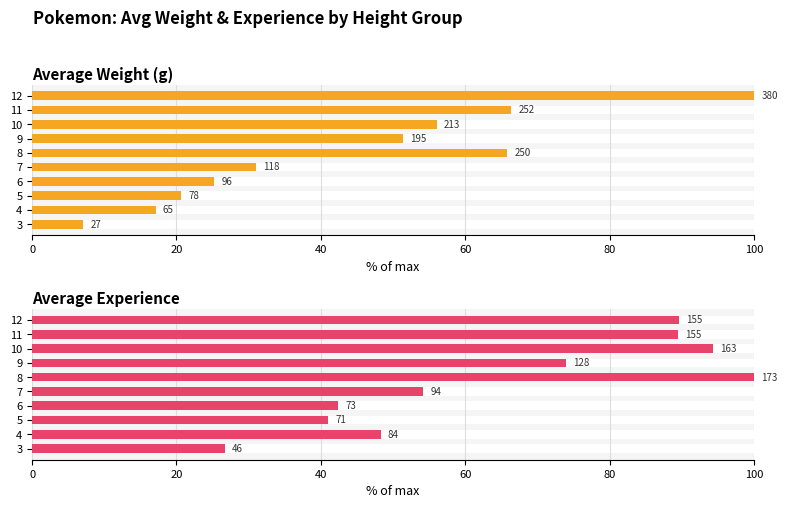

True or false: Average Weight (g) has a value of 25.2 at 6.

True